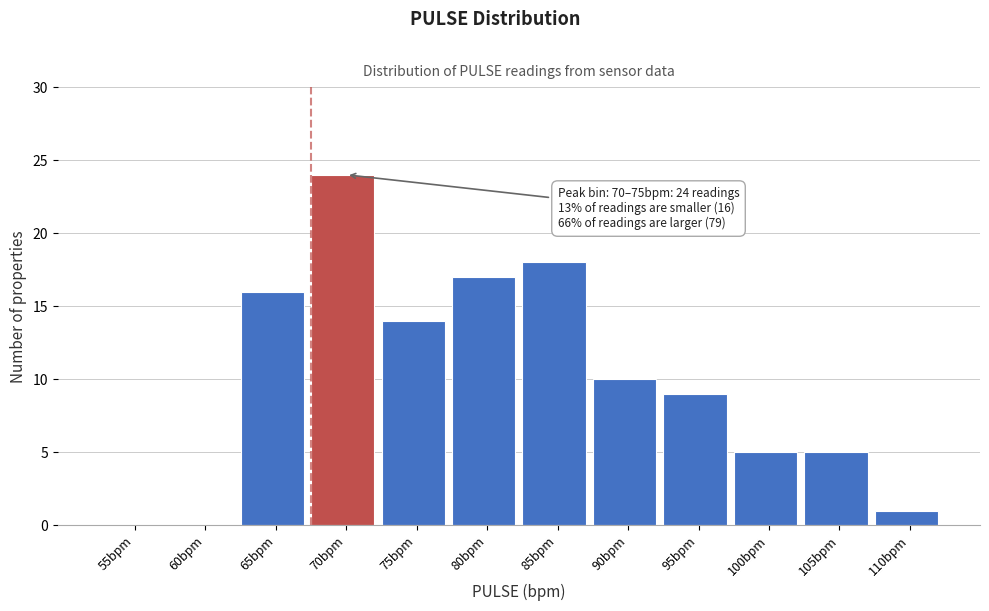

Reading left to right, what are all the values shown in this chart?

55bpm=0	60bpm=0	65bpm=16	70bpm=24	75bpm=14	80bpm=17	85bpm=18	90bpm=10	95bpm=9	100bpm=5	105bpm=5	110bpm=1